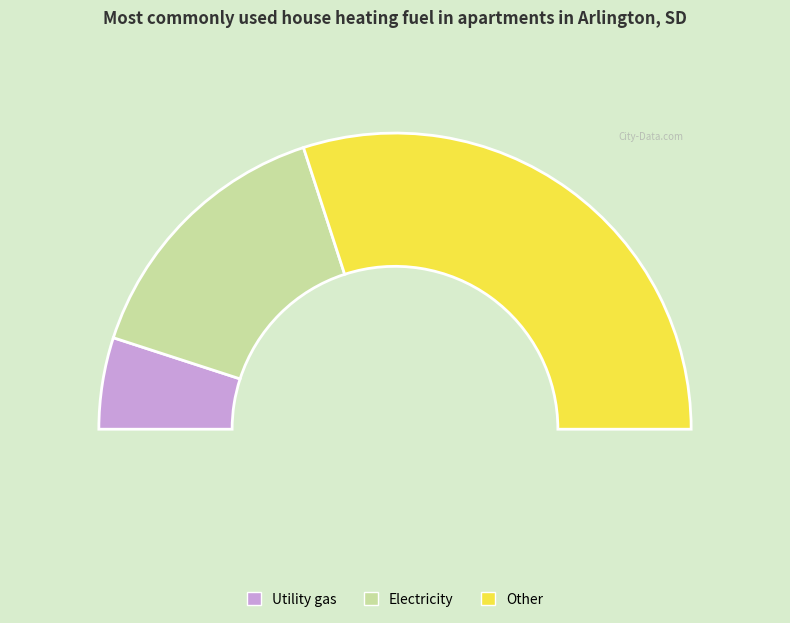

To the nearest percent, what is the difference between the largest and smallest slice percentages?

50%